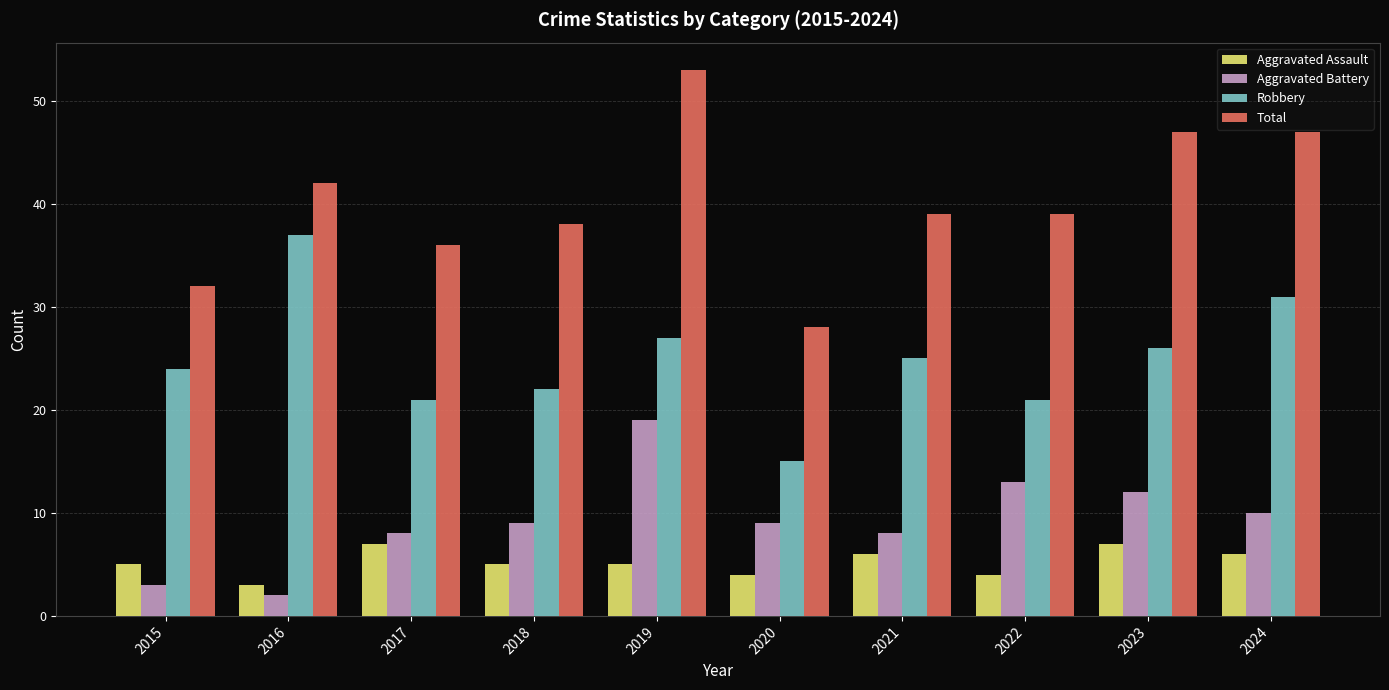

Reading left to right, extract all data points from this chart.

Aggravated Assault: 5	3	7	5	5	4	6	4	7	6
Aggravated Battery: 3	2	8	9	19	9	8	13	12	10
Robbery: 24	37	21	22	27	15	25	21	26	31
Total: 32	42	36	38	53	28	39	39	47	47